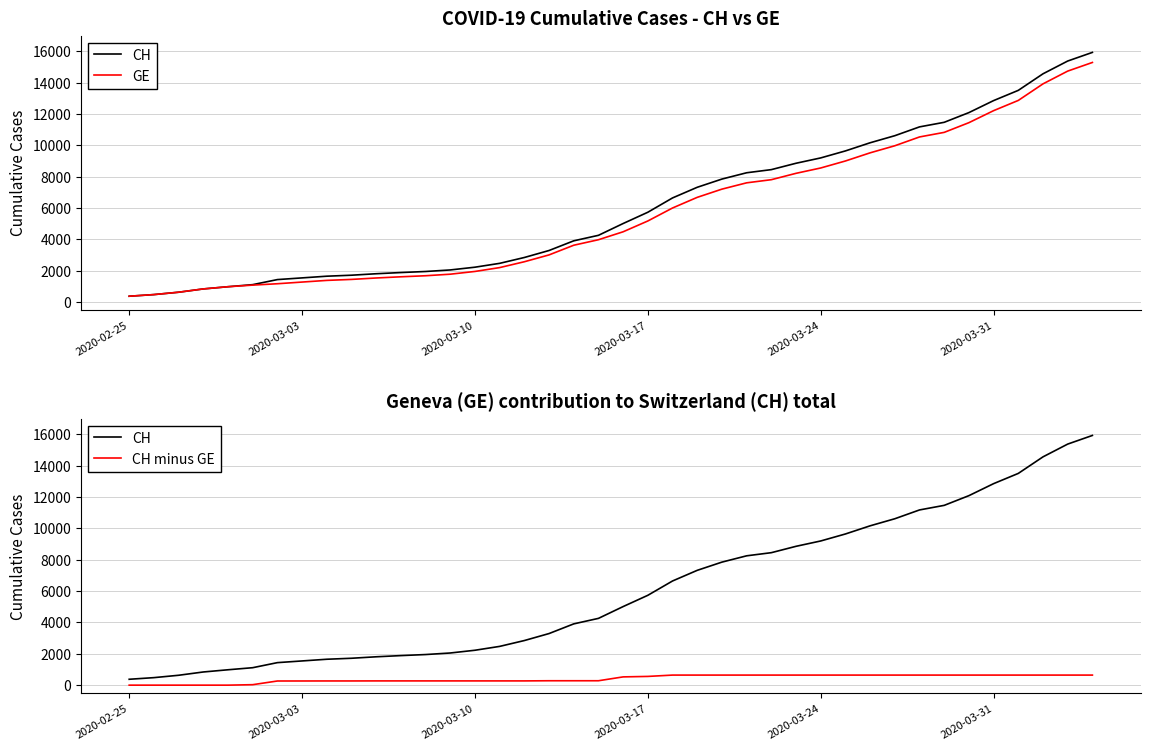

Count the number of categories in the chart.

40